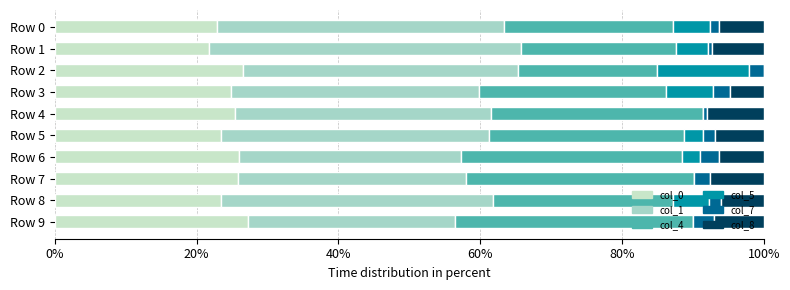

Count the number of data series in this chart.

6